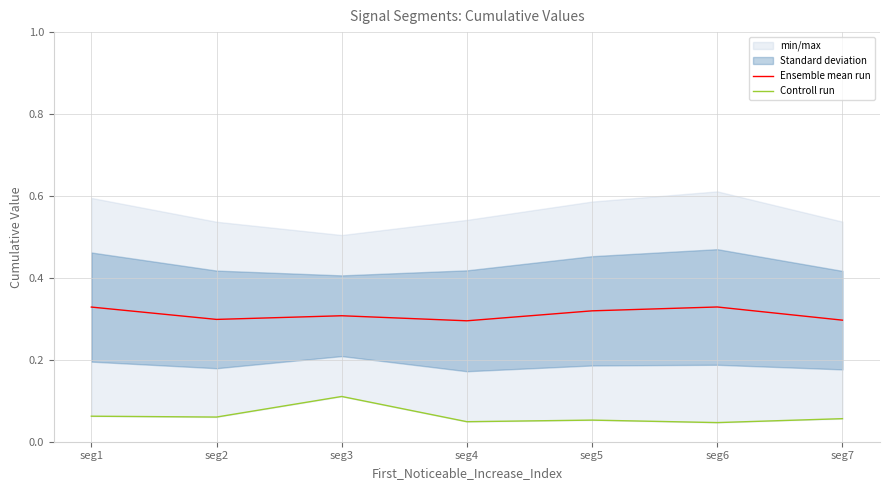

Read the Controll run value at seg3.

0.1